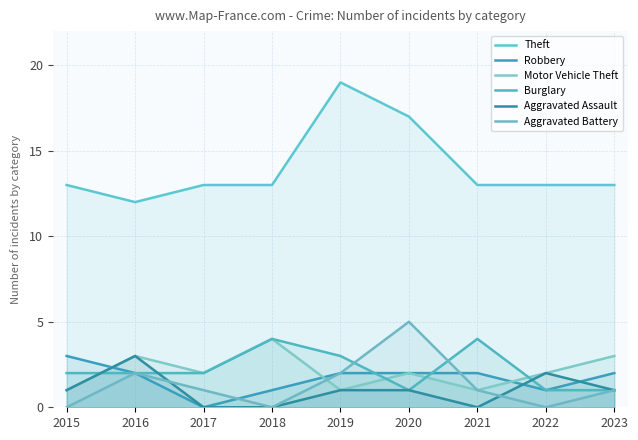

At which label is Burglary closest to 2?

2015